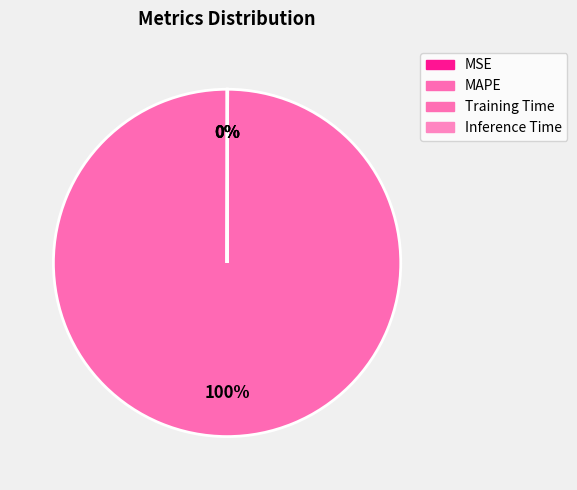

Which category accounts for the majority?

MAPE